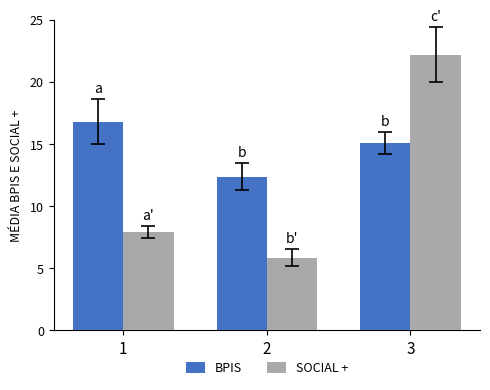

What is the sum of the BPIS values at 3 and 2?

27.5